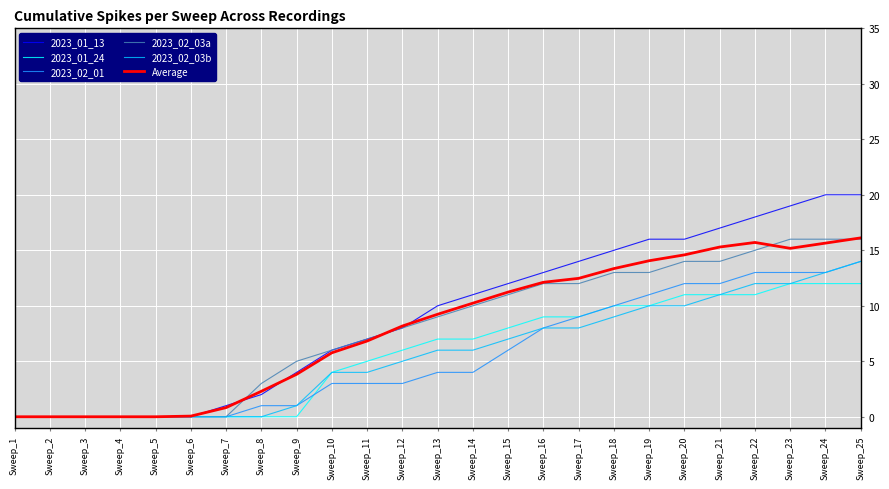

What is the greatest value displayed?

20.0